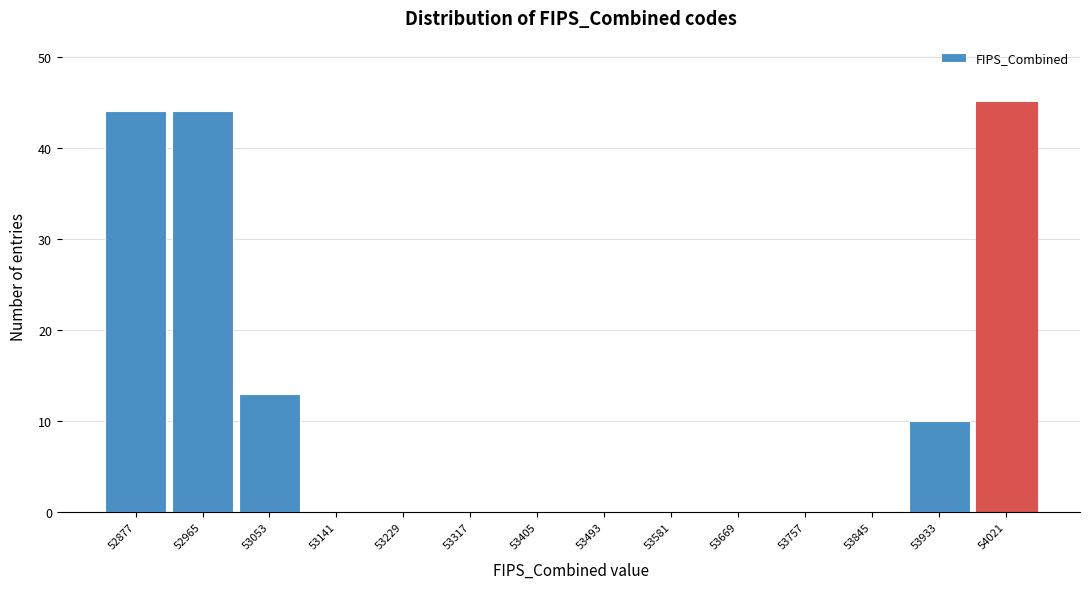

Reading left to right, transcribe all the data shown in this chart.

52877=44	52965=44	53053=13	53141=0	53229=0	53317=0	53405=0	53493=0	53581=0	53669=0	53757=0	53845=0	53933=10	54021=45